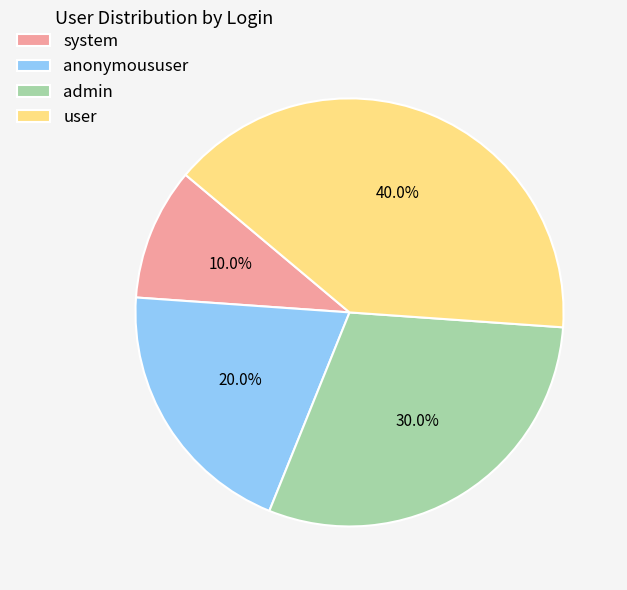

To the nearest percent, what is the difference between the admin and system slice percentages?

20%